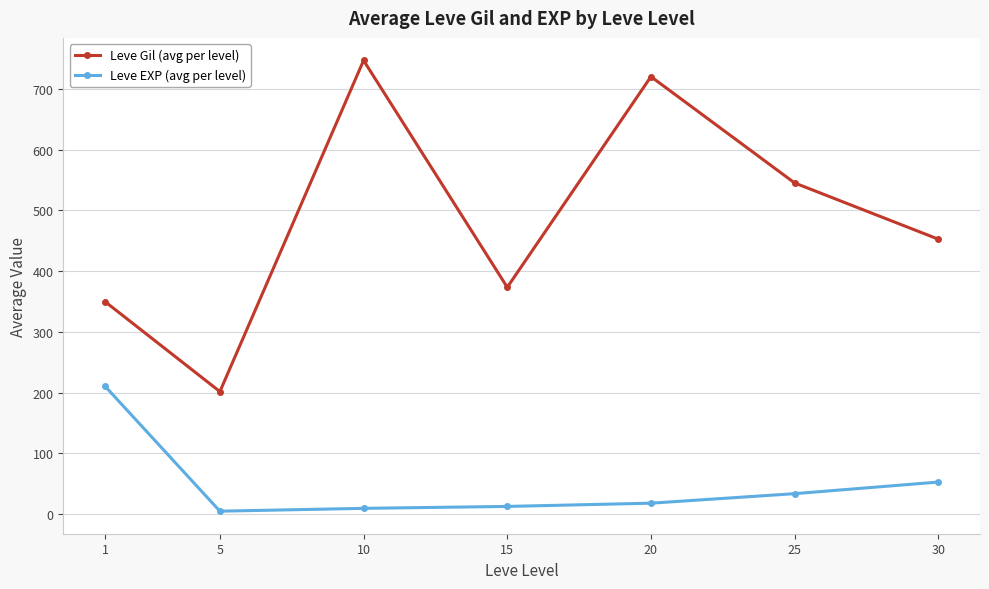

True or false: Leve EXP (avg per level) and Leve Gil (avg per level) intersect in this chart.

False